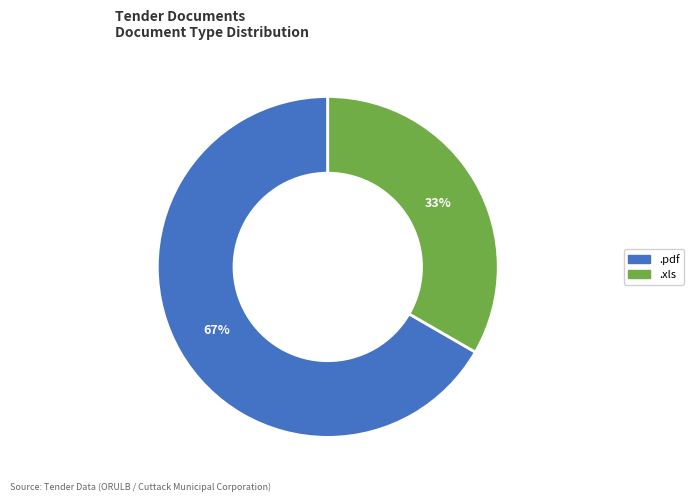

Which category accounts for the majority?

.pdf